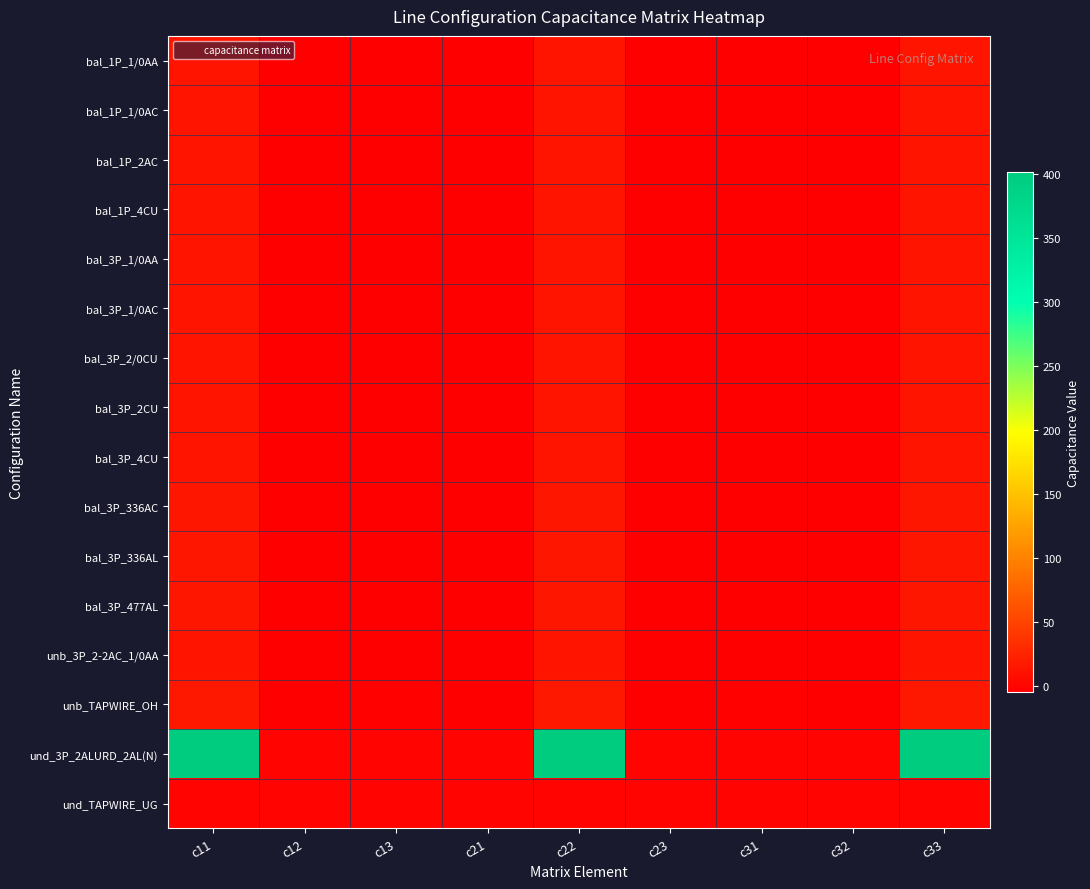

Which series has the largest total across all categories?

und_3P_2ALURD_2AL(N)